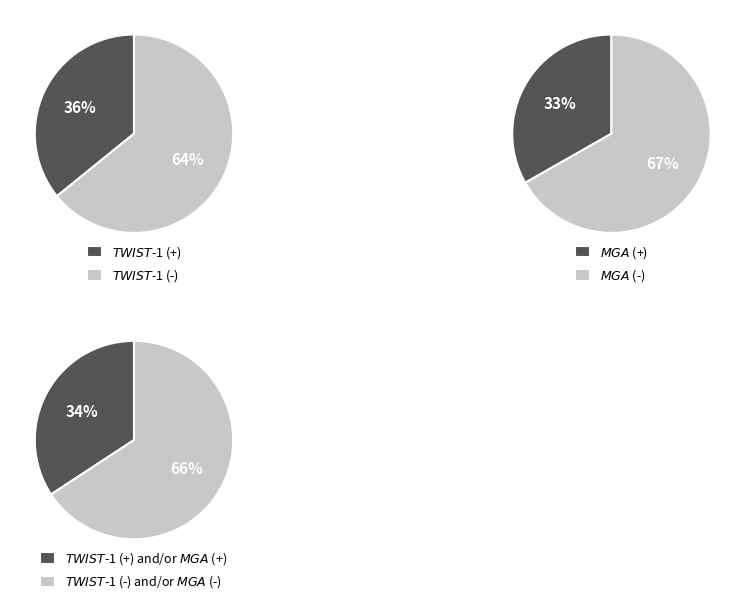

True or false: 0 accounts for 32% of the total.

False